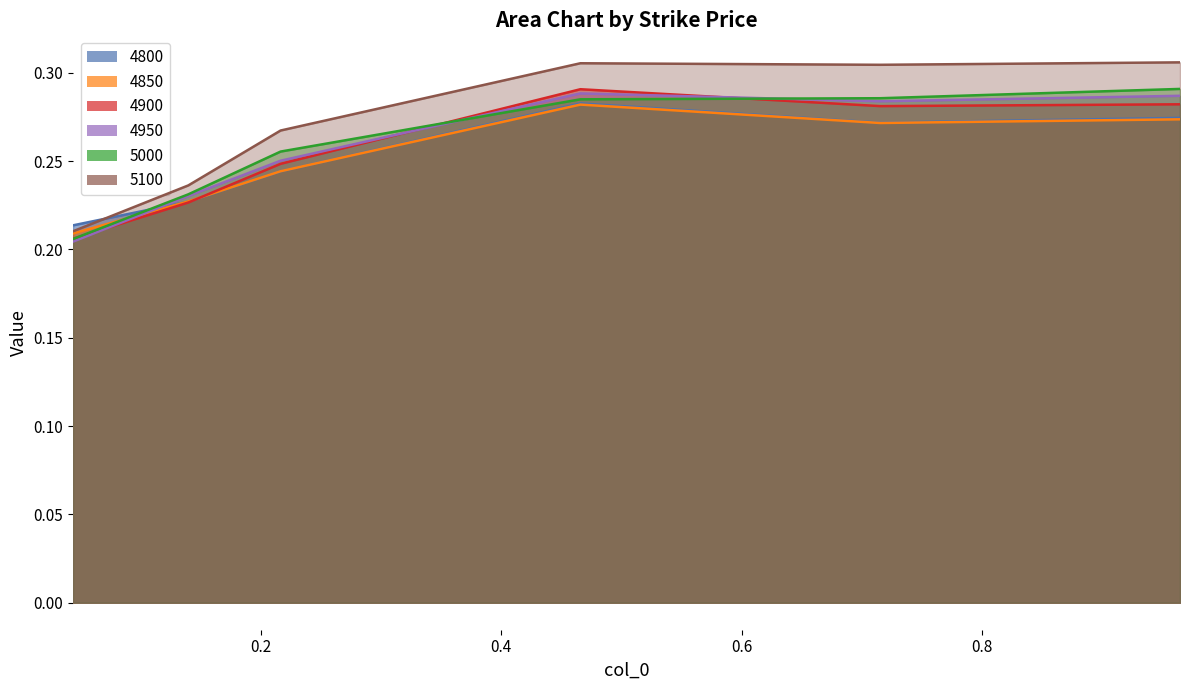

True or false: 4950 has a value of 0.2 at 0.04383561643835616.

True